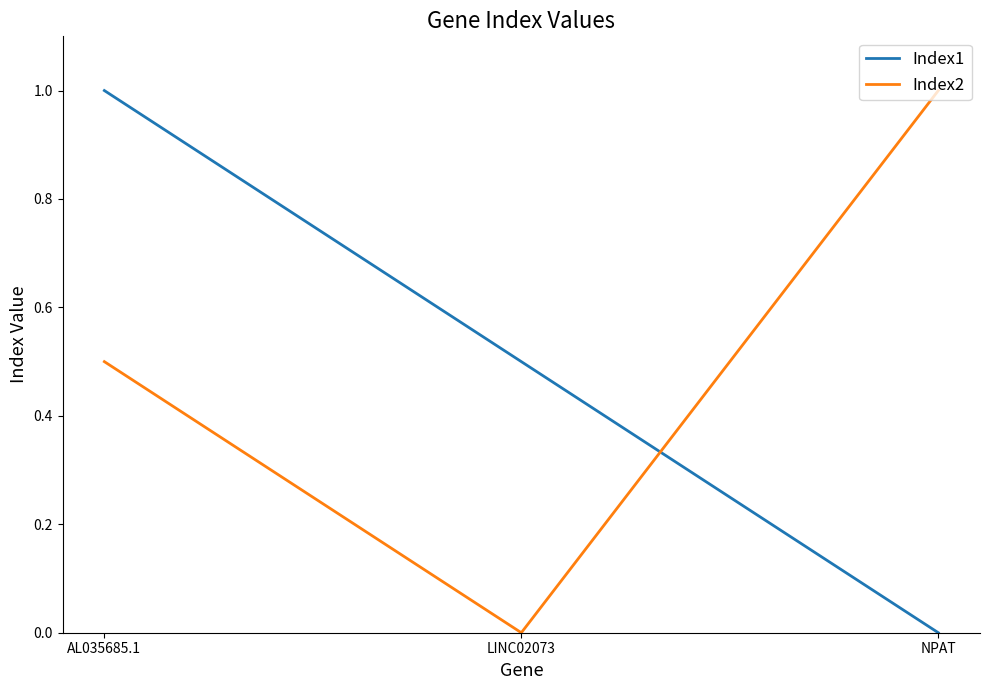

Count the number of data series in this chart.

2